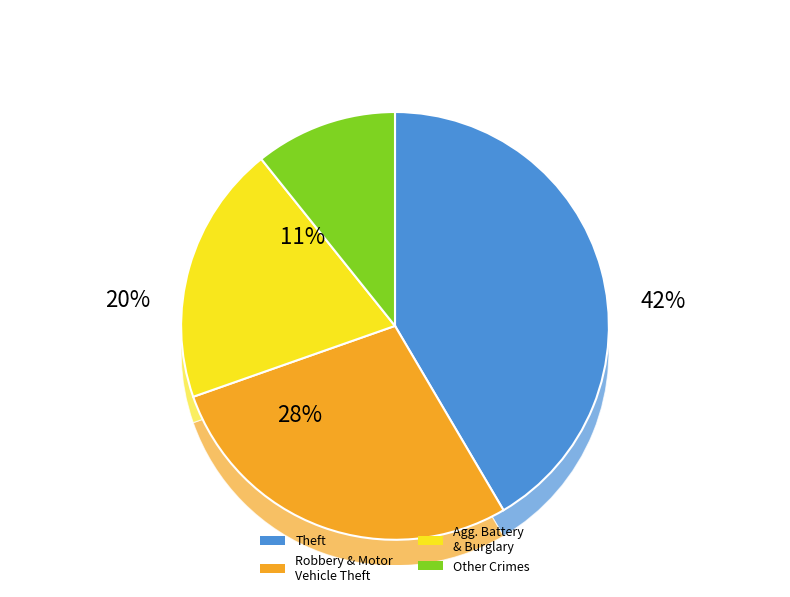

Does Homicide represent more than half of the total?

No